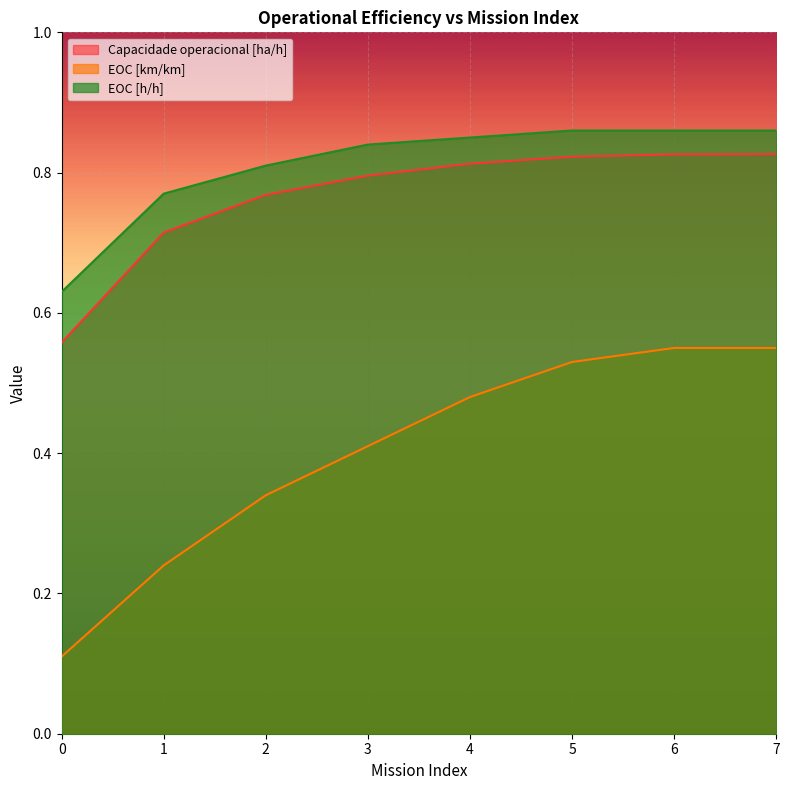

Does the chart display data point markers on the line(s)?

No